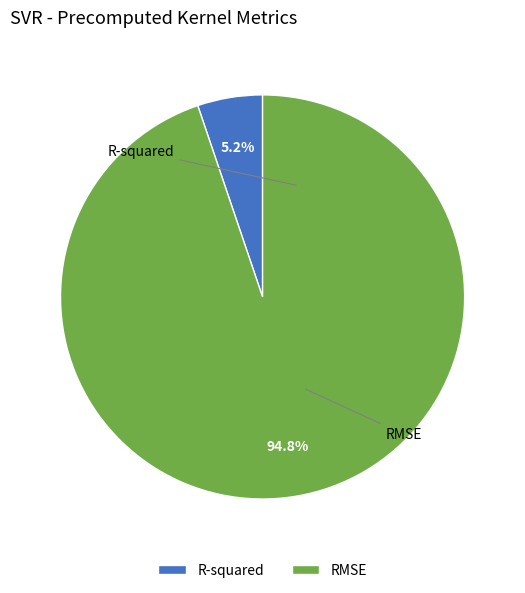

Which slice represents more than half of the pie?

RMSE